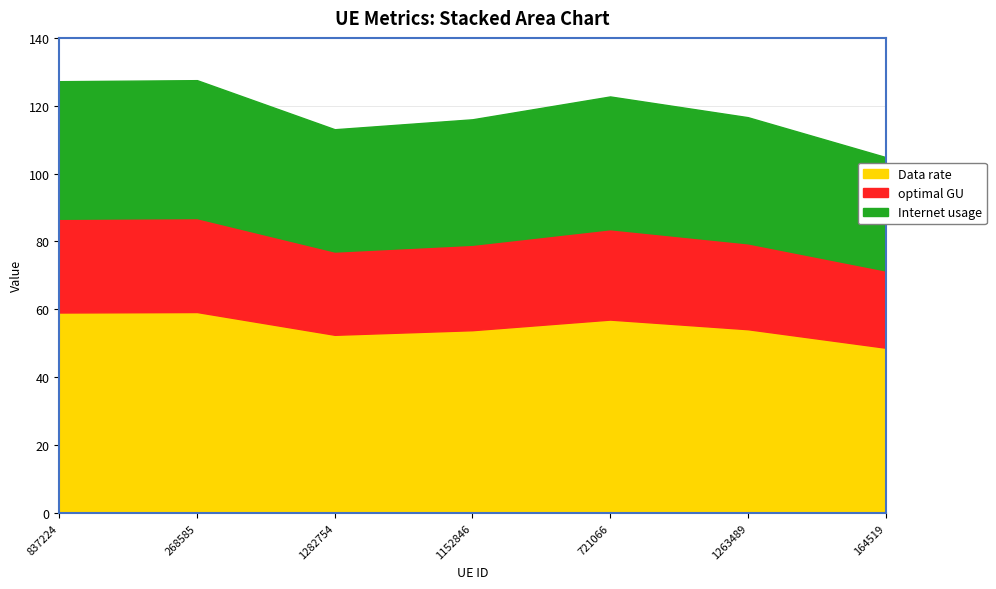

What is the value of the Data rate point at the 7th from the left?

48.7